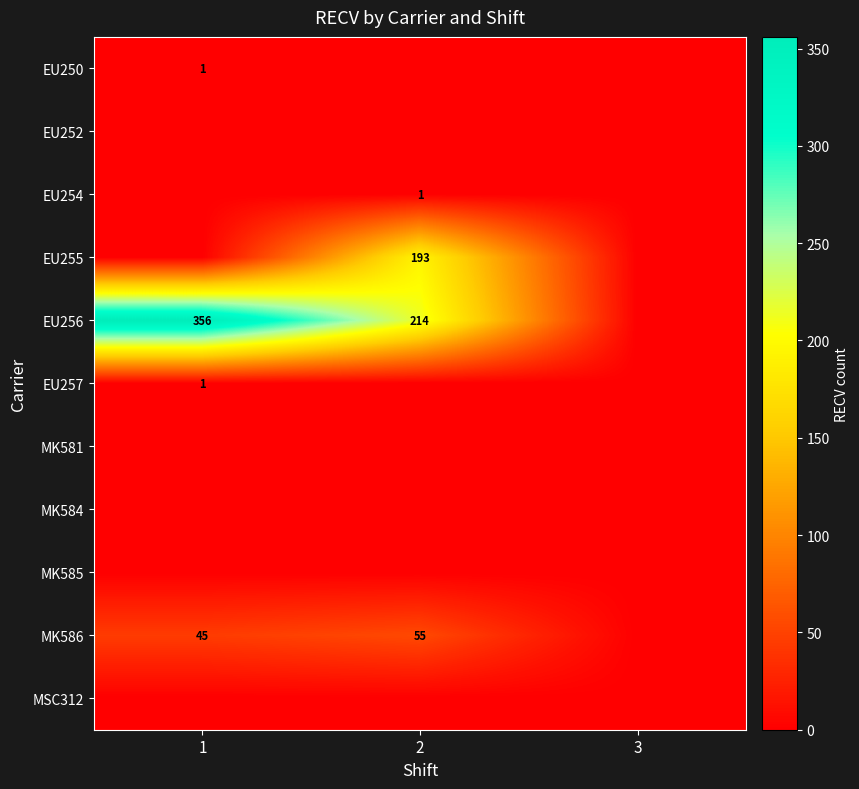

True or false: EU254 has a value of 1 at 2.

True